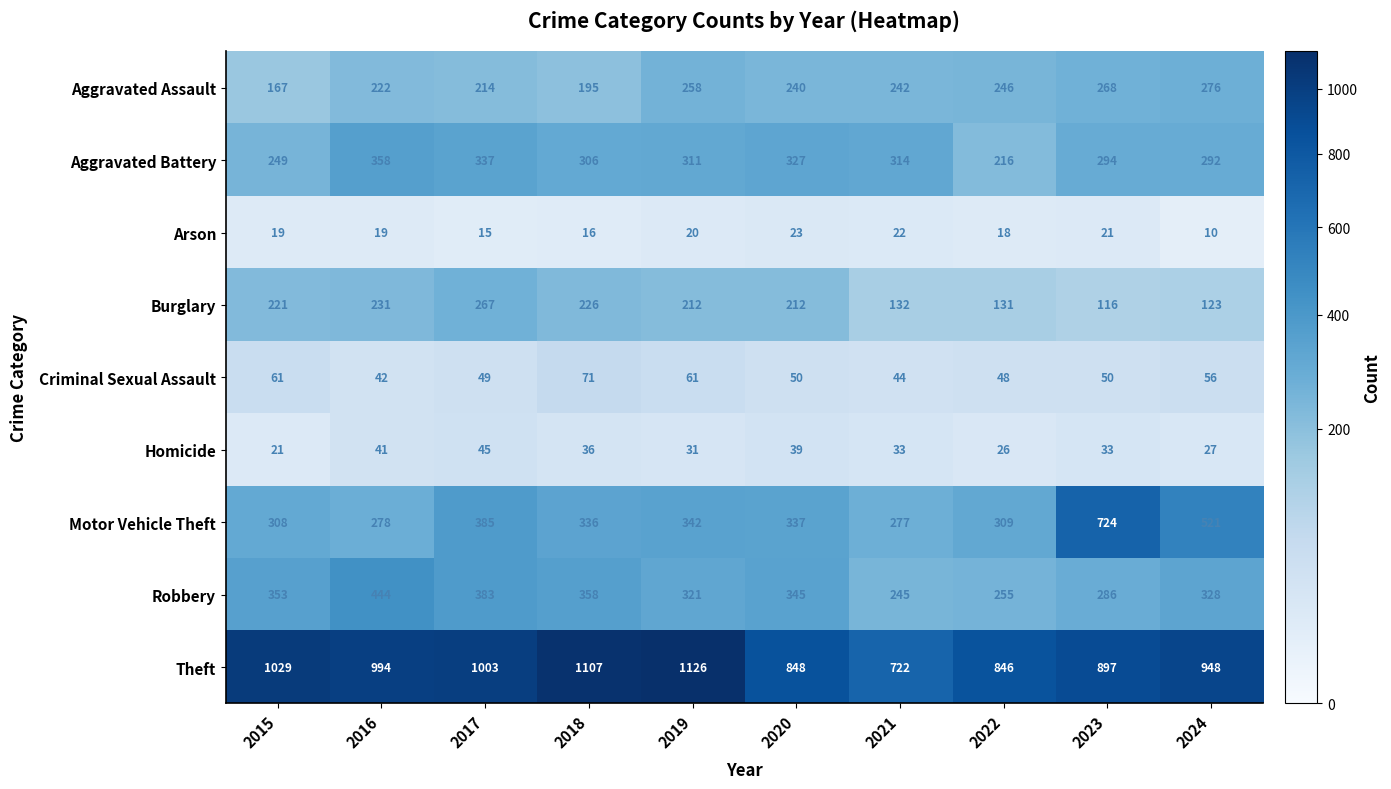

At 2015, list the series in order from smallest to largest.

Arson, Homicide, Criminal Sexual Assault, Aggravated Assault, Burglary, Aggravated Battery, Motor Vehicle Theft, Robbery, Theft